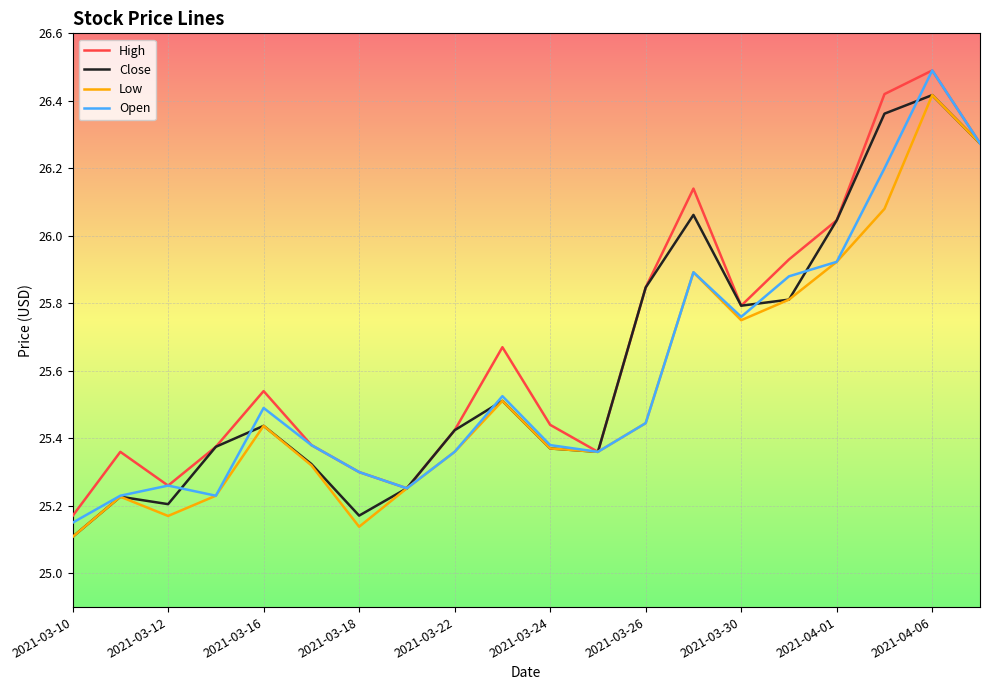

Rank the series by their average value, from lowest to highest.

Low, Open, Close, High